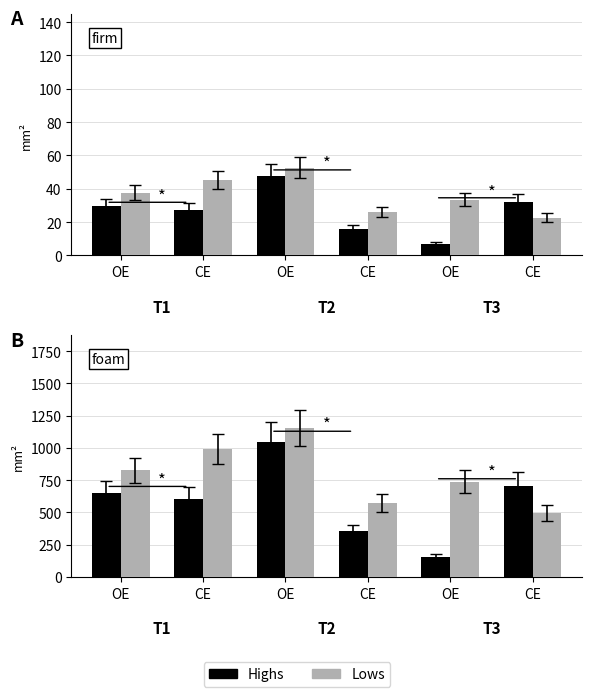

What is the average value of the Highs series?

585